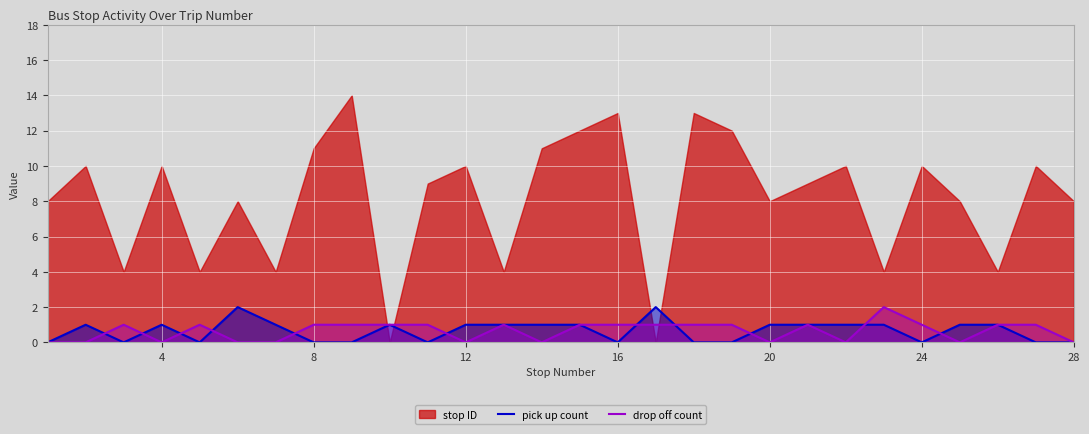

How many interior local valleys does the drop off count series have?

6